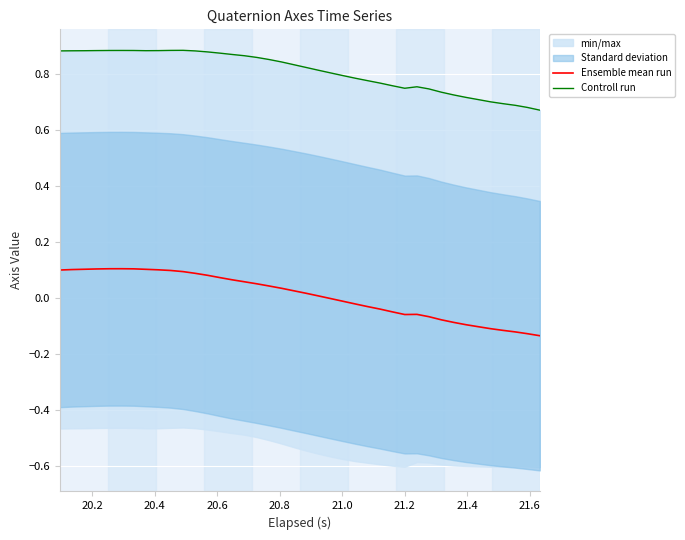

How many interior local peaks does the Ensemble mean run series have?

2